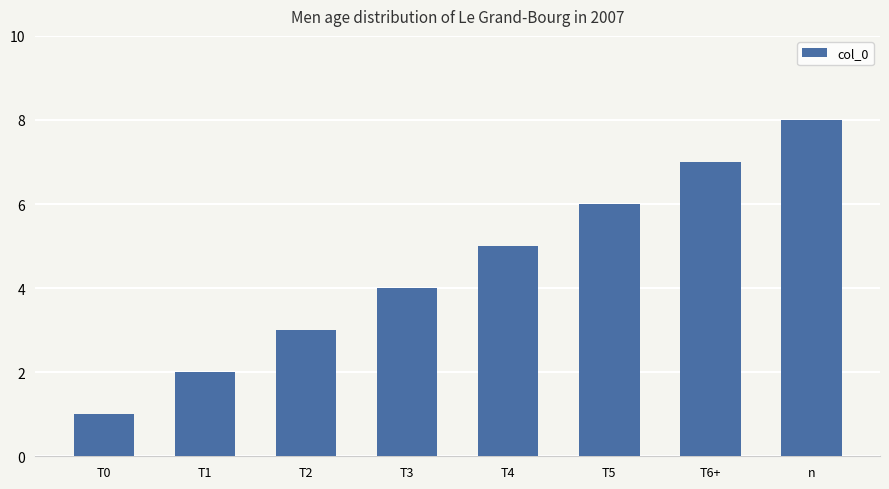

Reading left to right, transcribe all the data shown in this chart.

1	2	3	4	5	6	7	8